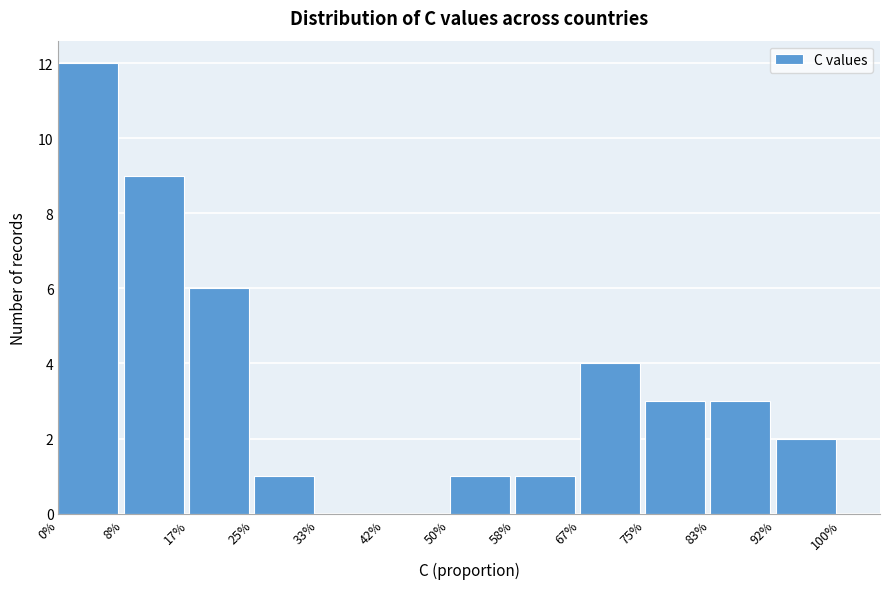

Reading left to right, transcribe all the data shown in this chart.

0%=12	8%=9	17%=6	25%=1	33%=0	42%=0	50%=1	58%=1	67%=4	75%=3	83%=3	92%=2